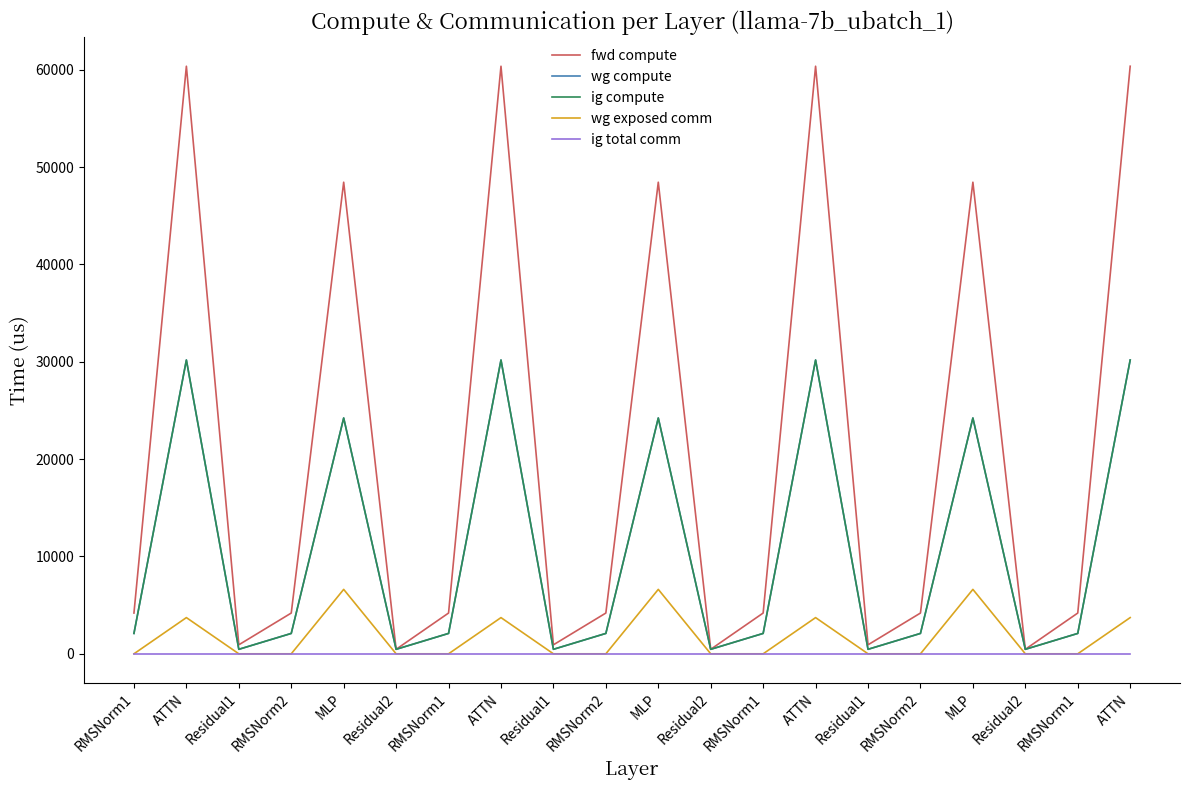

Rank the series by their maximum value, from highest to lowest.

fwd compute, wg compute, ig compute, wg exposed comm, ig total comm